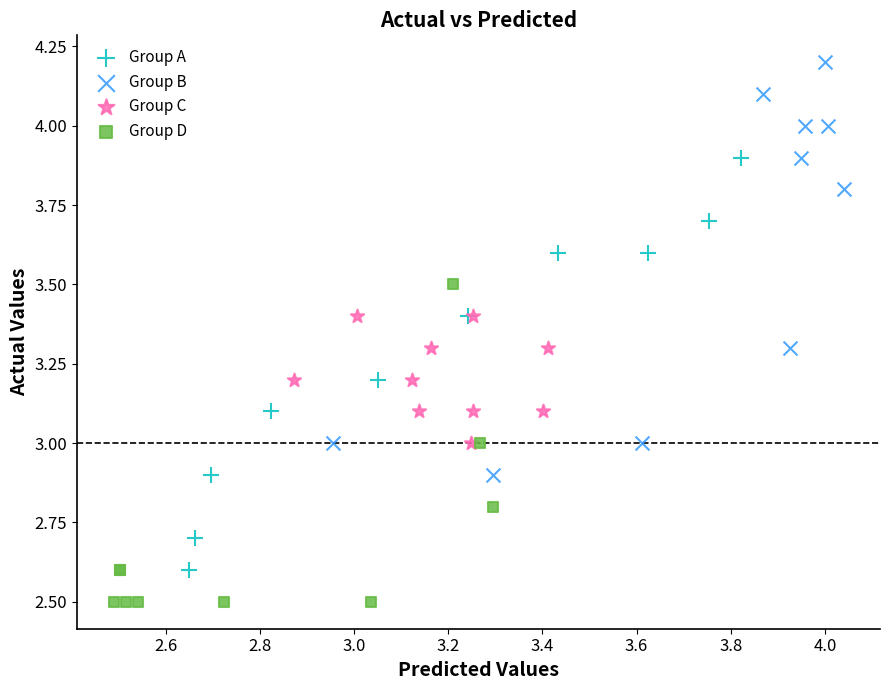

Which series reaches the maximum Y coordinate?

Group B